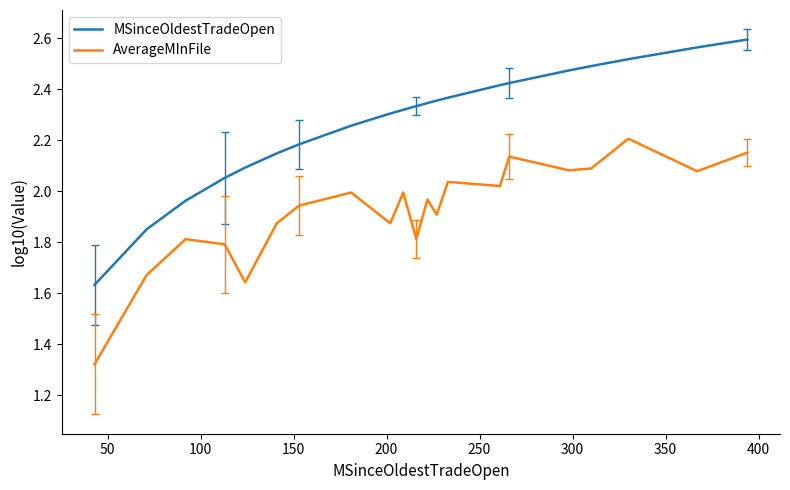

Which series has the widest spread of values?

MSinceOldestTradeOpen